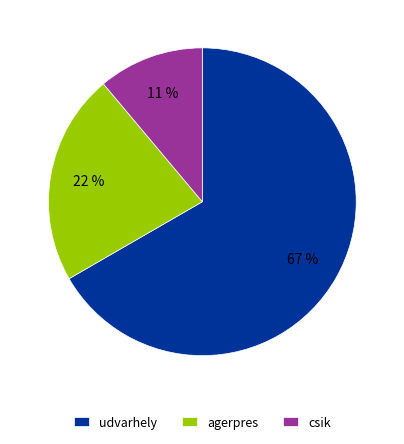

What is the largest slice in the pie chart?

udvarhely